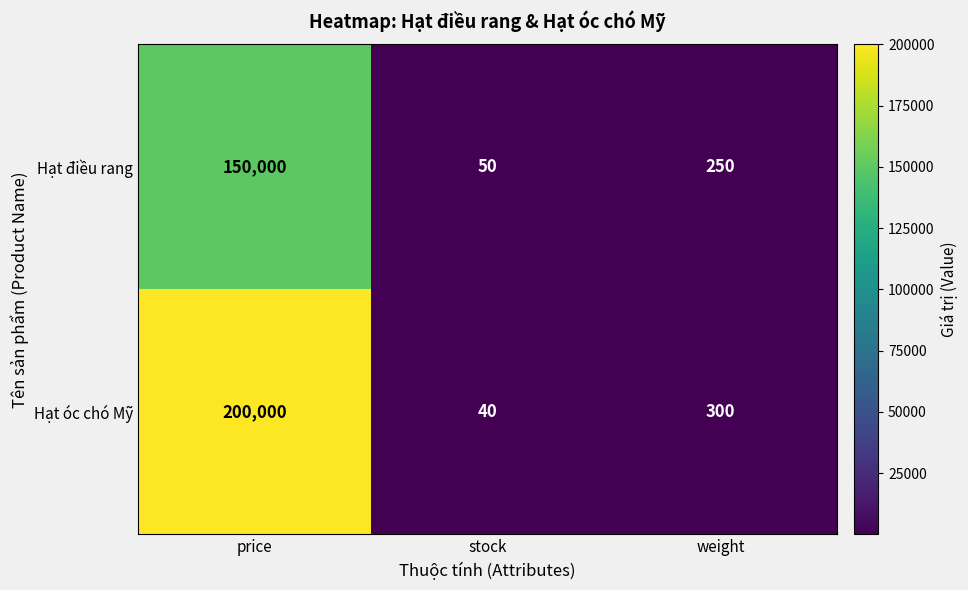

Count the number of data series in this chart.

2